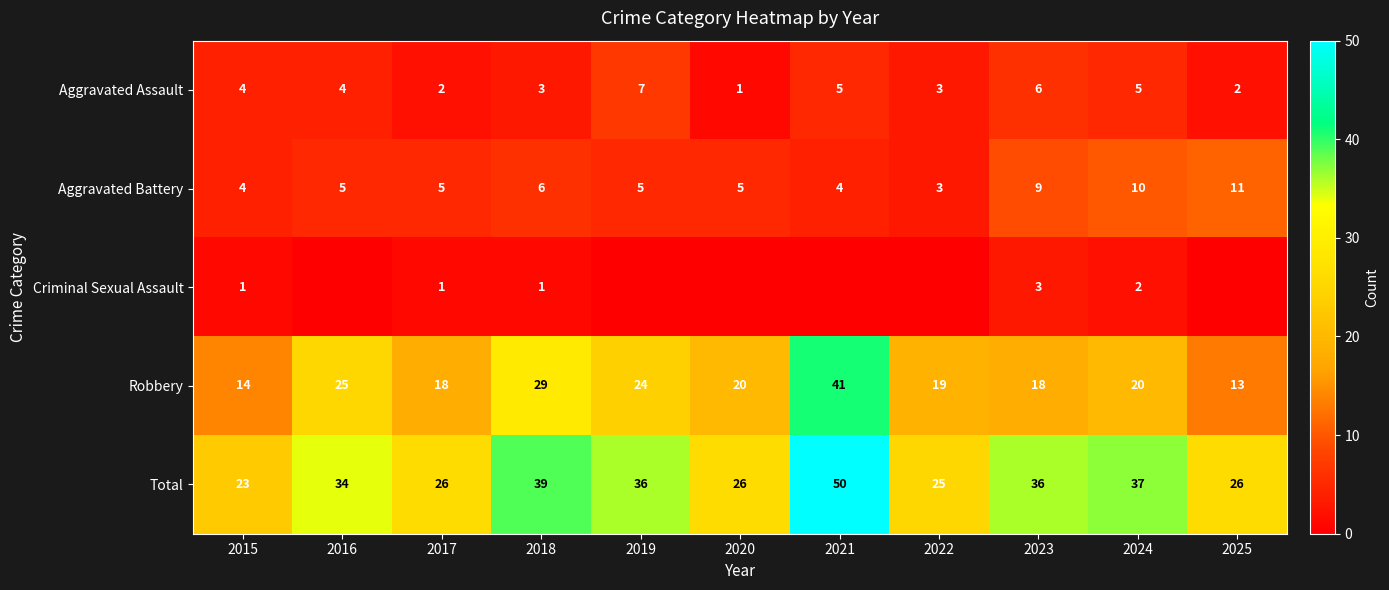

What is the difference between the second highest and minimum values in the Robbery series?

16